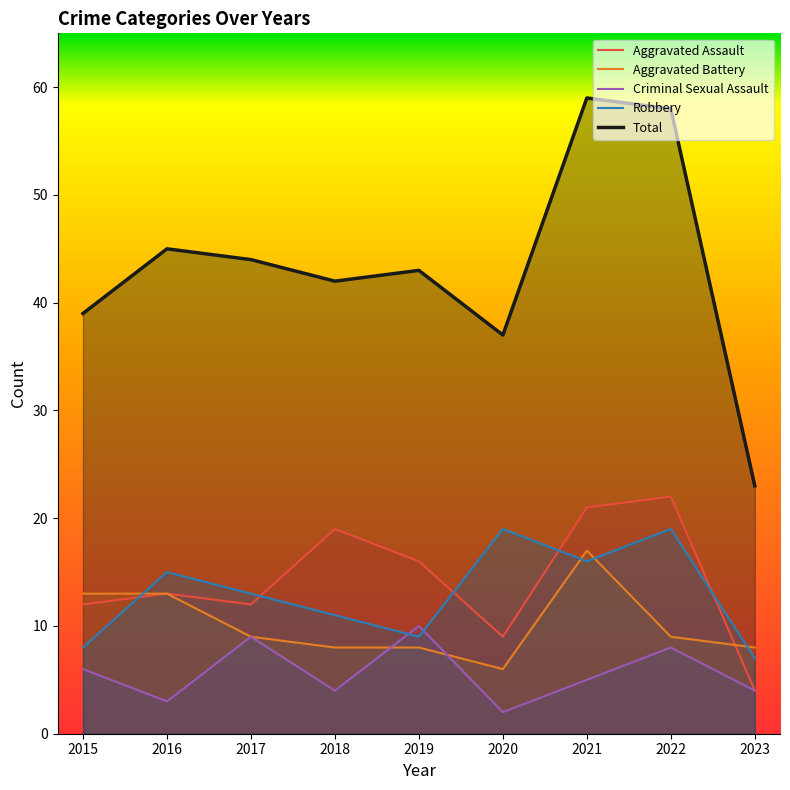

Which series has the largest total across all categories?

Total